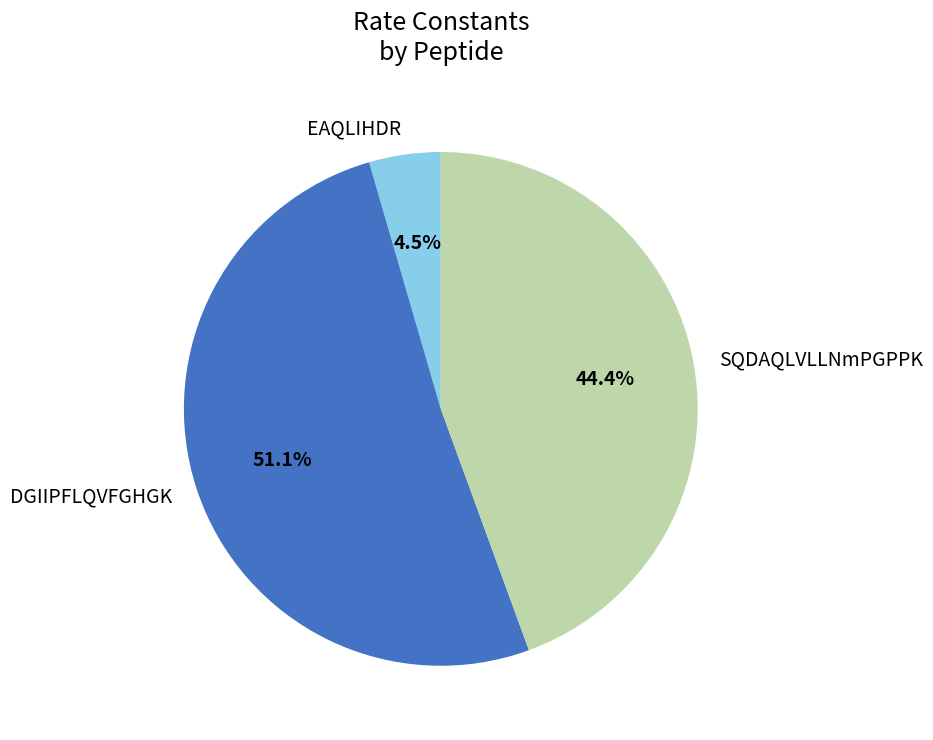

To the nearest percent, what is the difference between the largest and smallest slice percentages?

47%